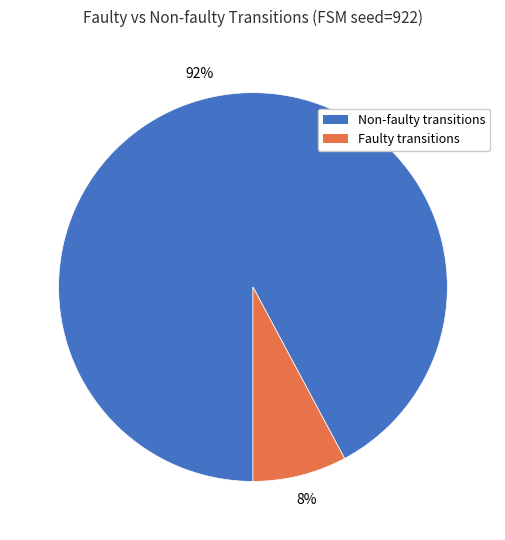

To the nearest percent, what is the difference between the largest and smallest slice percentages?

84%